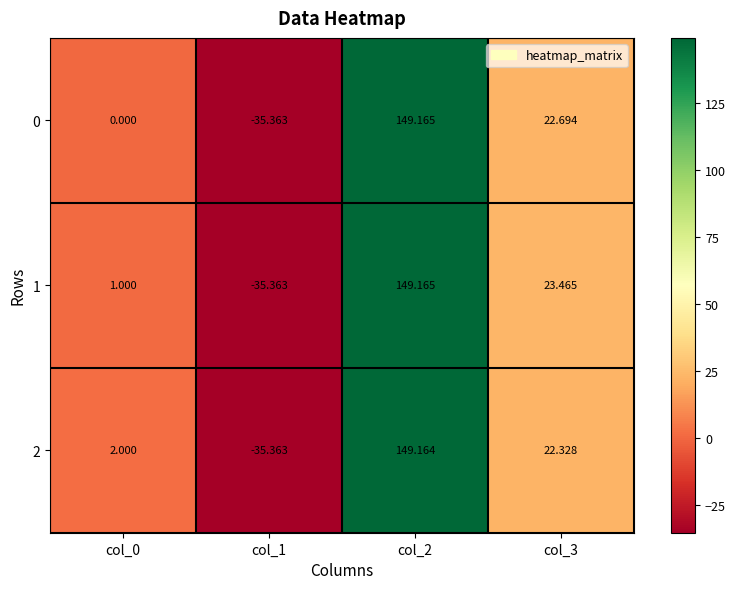

Is the value of 0 at col_3 greater than the value of 2 at col_0?

Yes